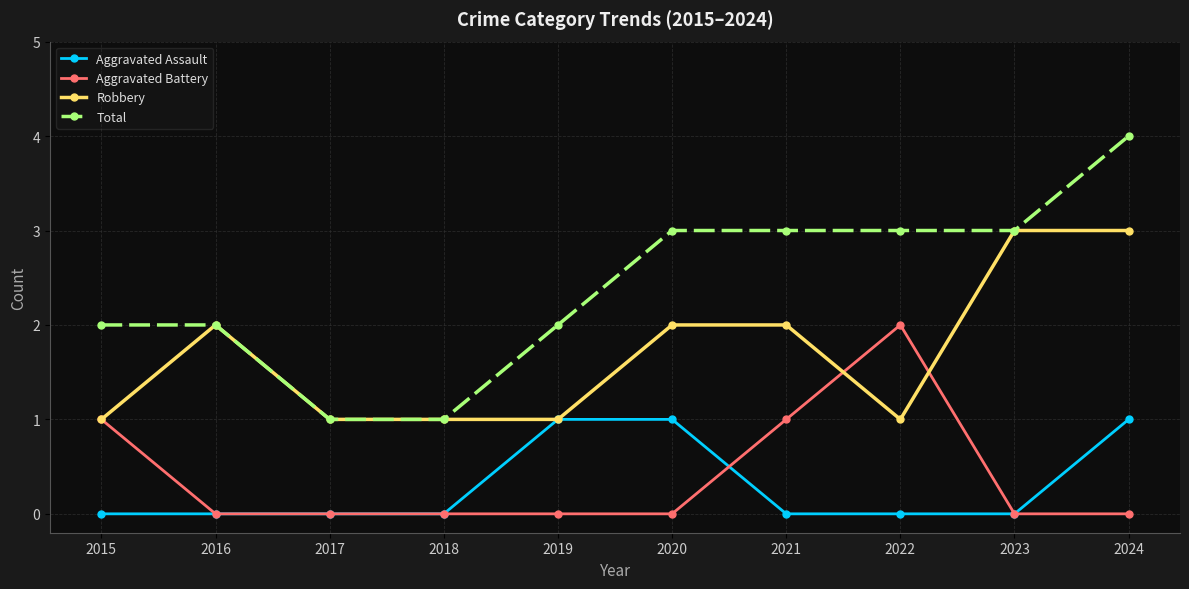

What is the sum of all Aggravated Assault values?

3